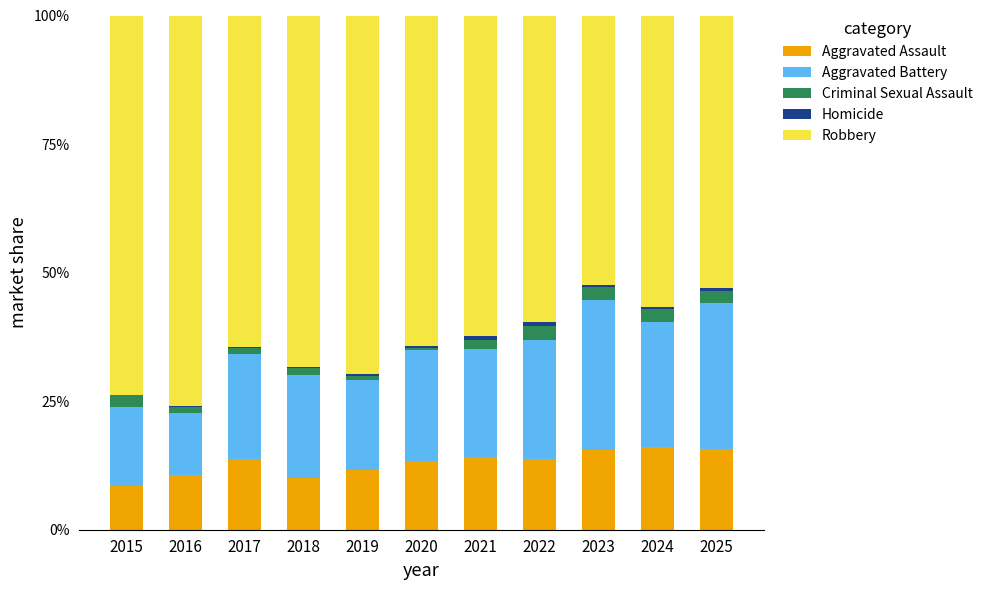

Are the bars horizontal?

No